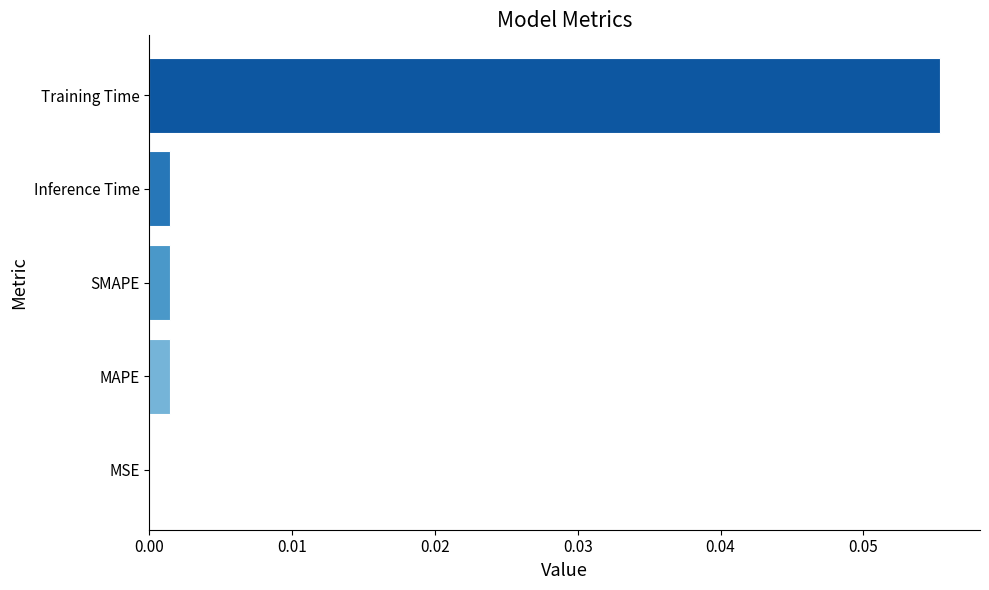

Which label corresponds to the largest value in the chart?

Training Time